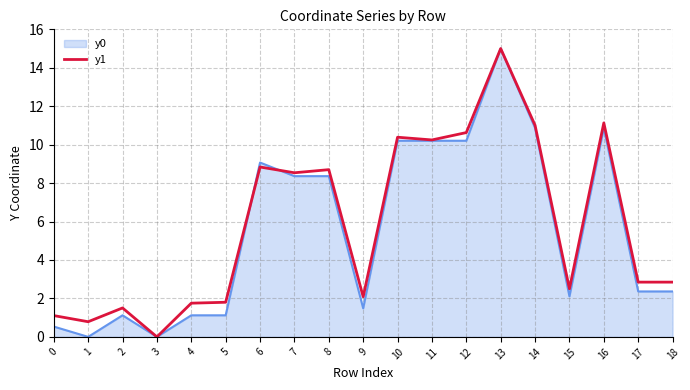

Which category has the highest value across all series?

13